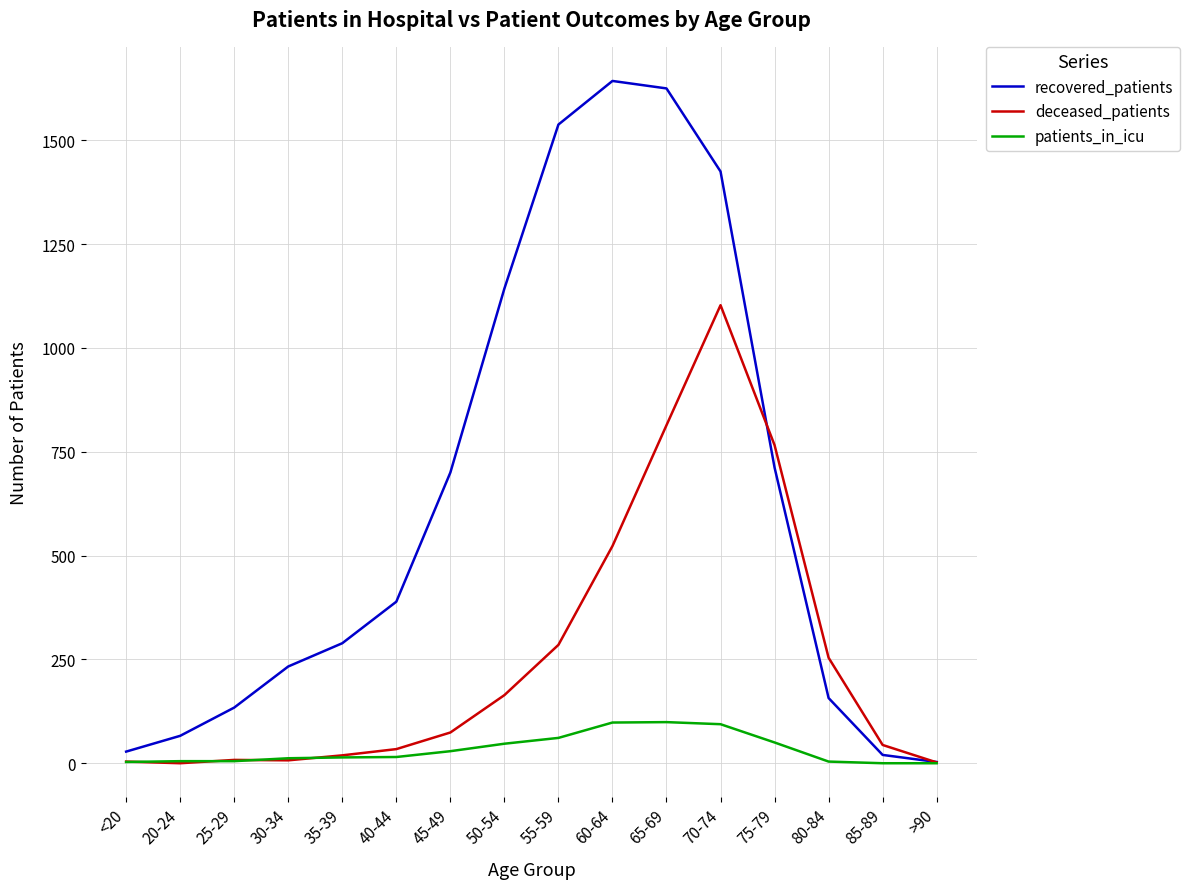

What is the sum of the patients_in_icu values at <20 and 80-84?

7